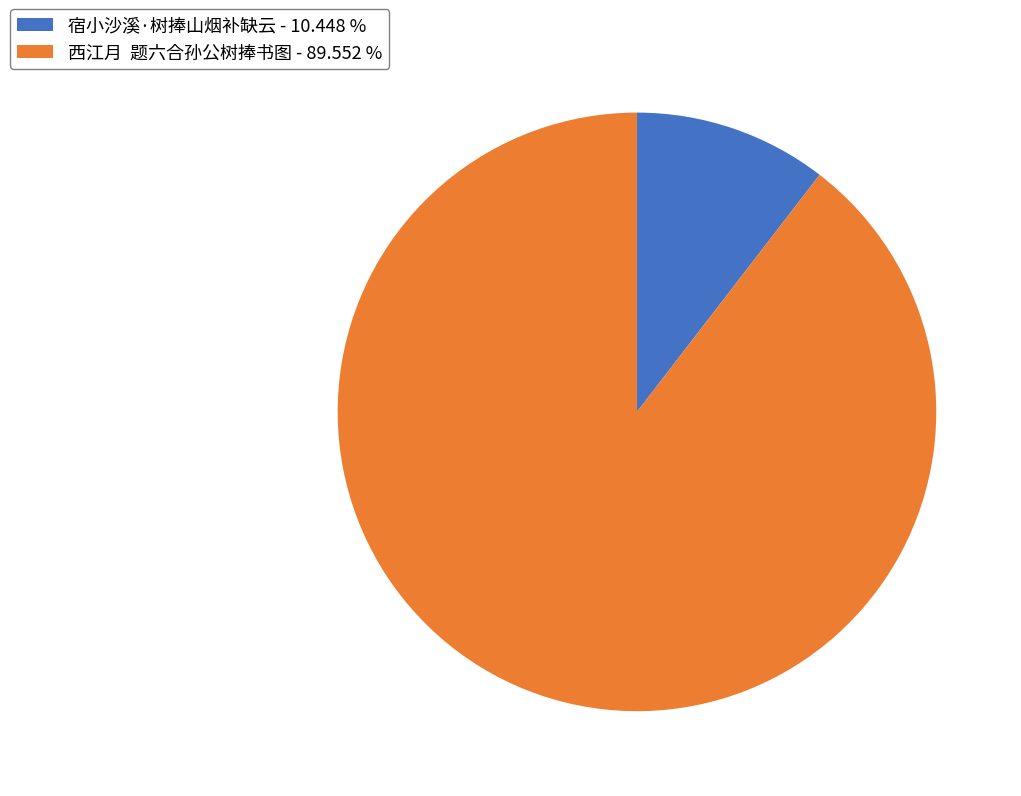

Does 宿小沙溪·树捧山烟补缺云 - 10.448 % account for over 50% of the chart?

No